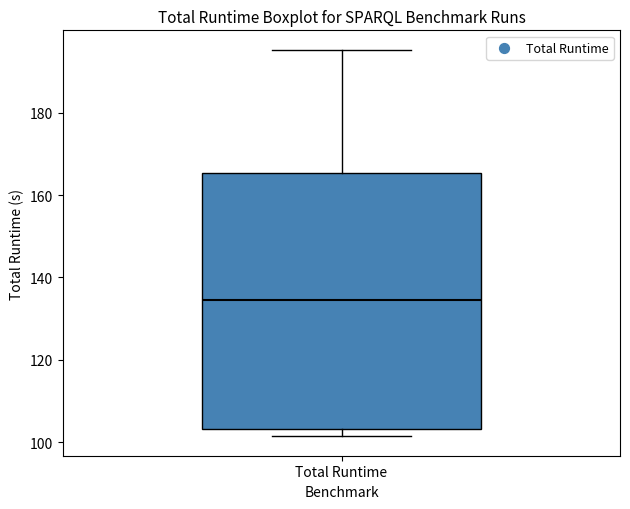

Transcribe this box plot: give where the median line is, the range the box spans, and where the two whiskers end, as read against the y-axis. The values are not printed on the chart, so give them approximately, as read against the axis.

median 134, box 104 to 166, whiskers 102 to 196